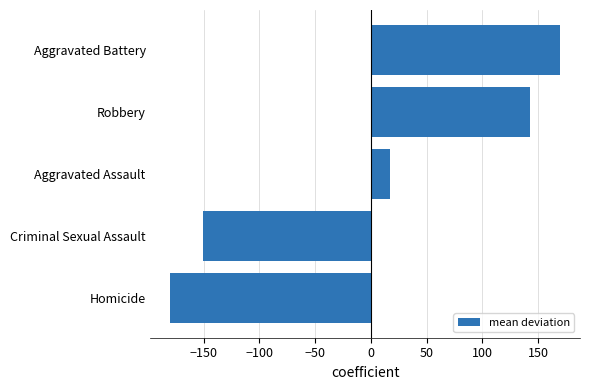

Reading top to bottom, transcribe all the data shown in this chart.

170.2	143.2	17.0	-150.2	-180.2